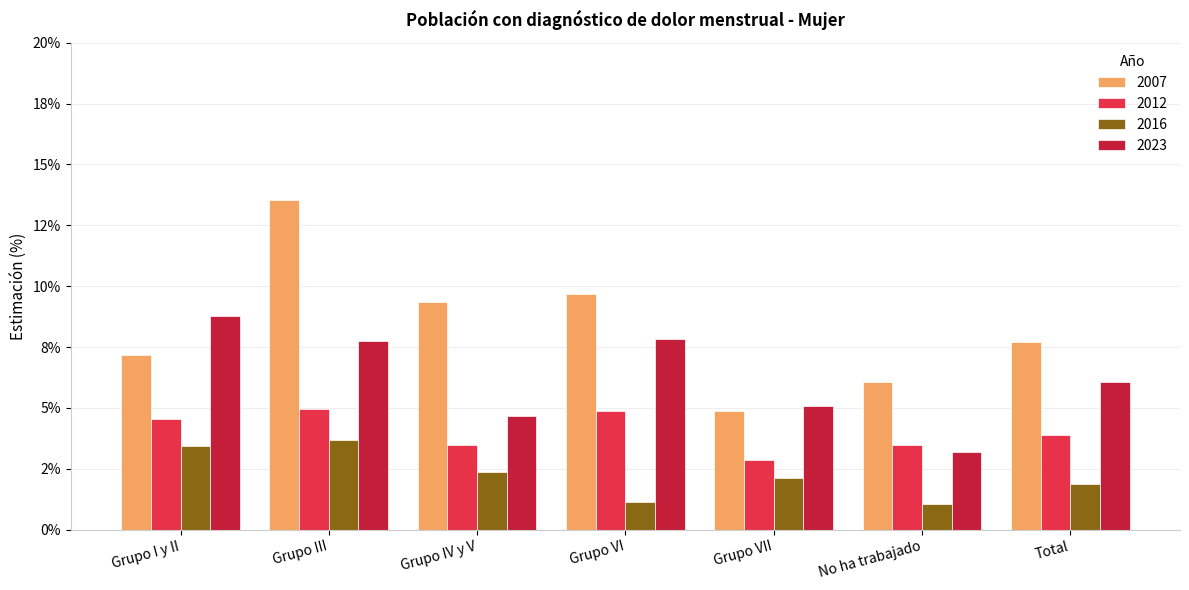

Are the bars horizontal?

No